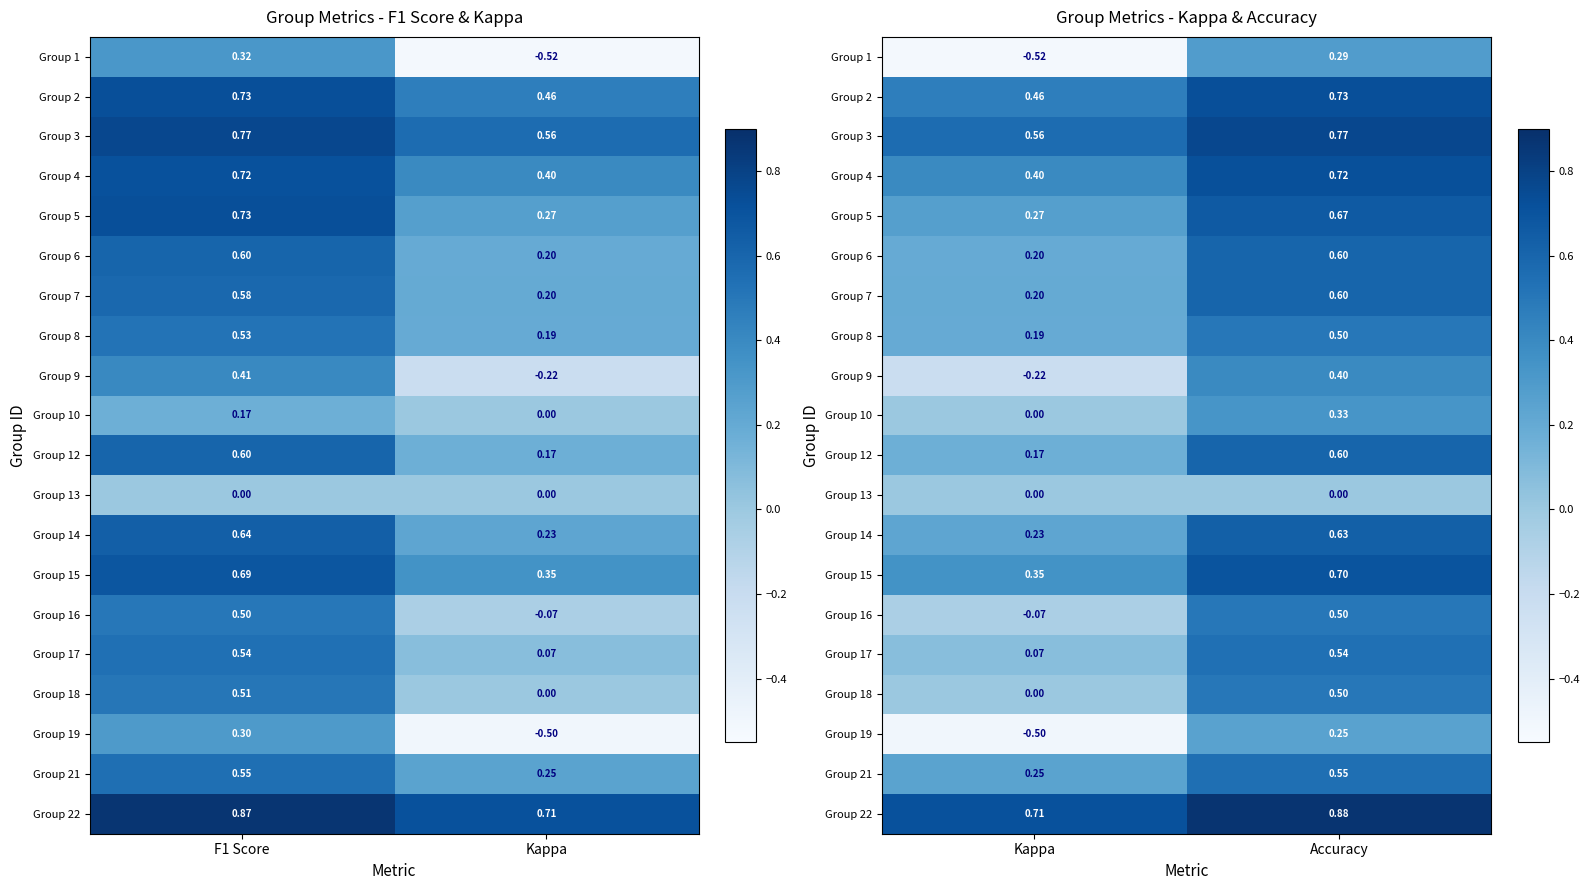

The Group 19 series shows -0.7 at Kappa. True or false?

False